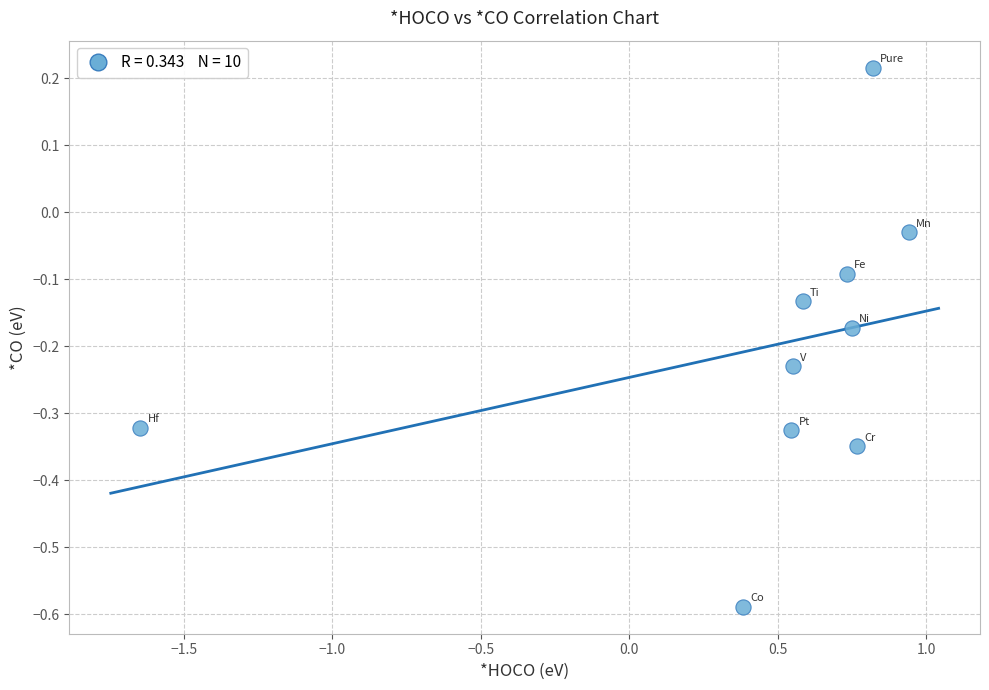

What is the range of Y values (max minus min)?

0.8